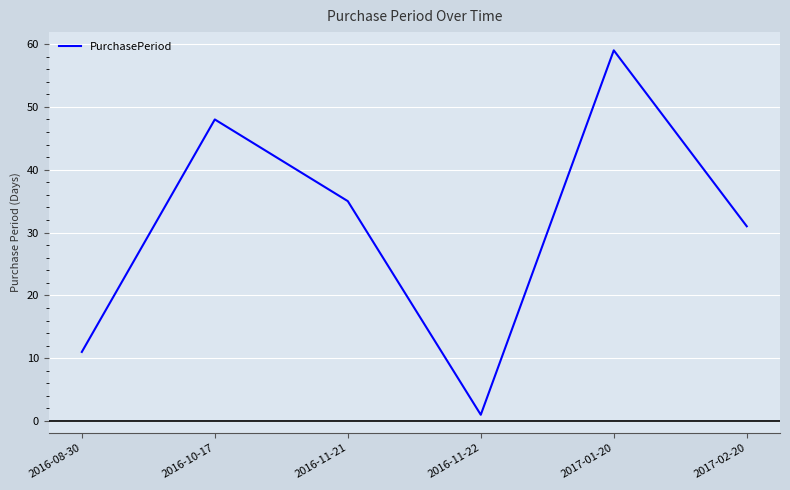

What is the change in value from 2016-11-22 to 2017-01-20?

+58